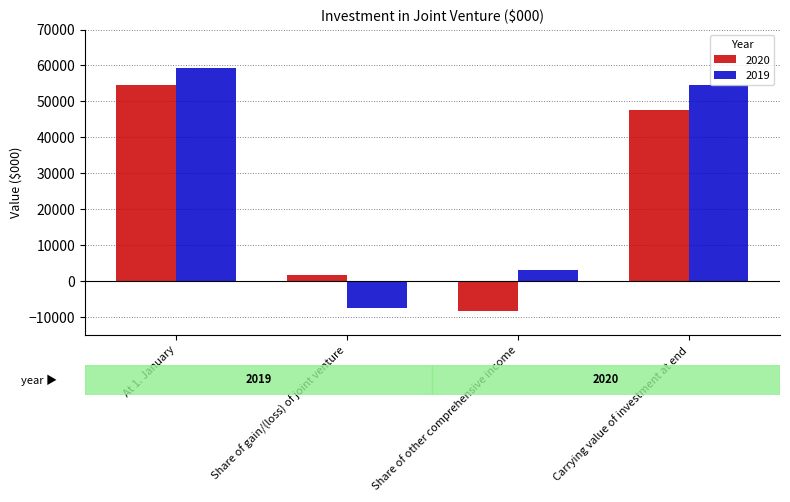

Count the number of categories in the chart.

4